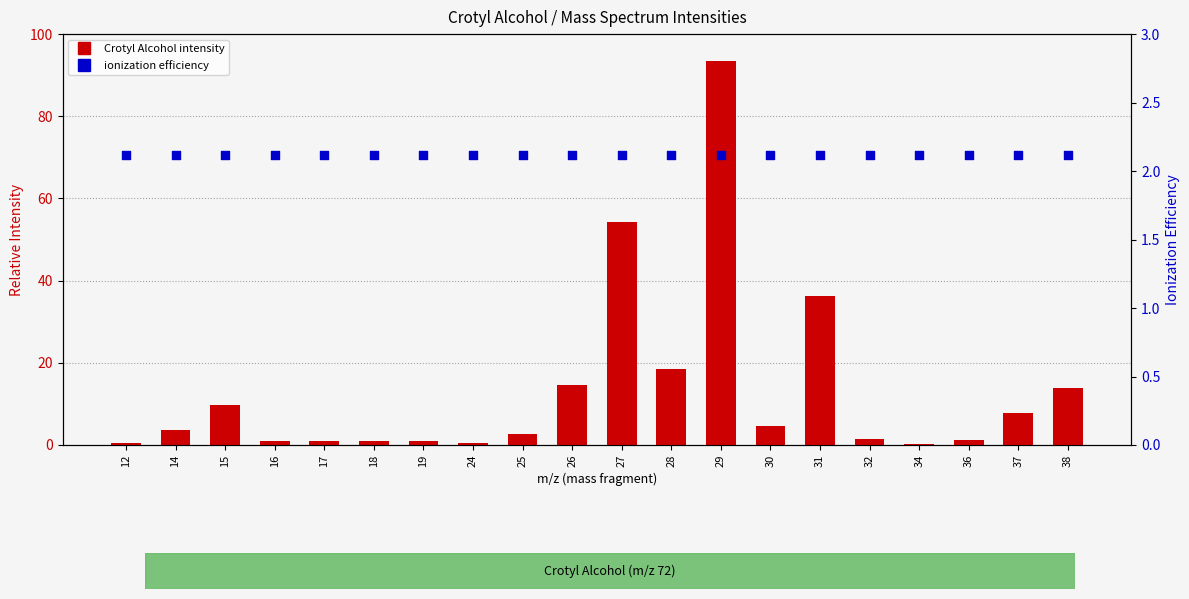

At which category is the sum across all series the highest?

29